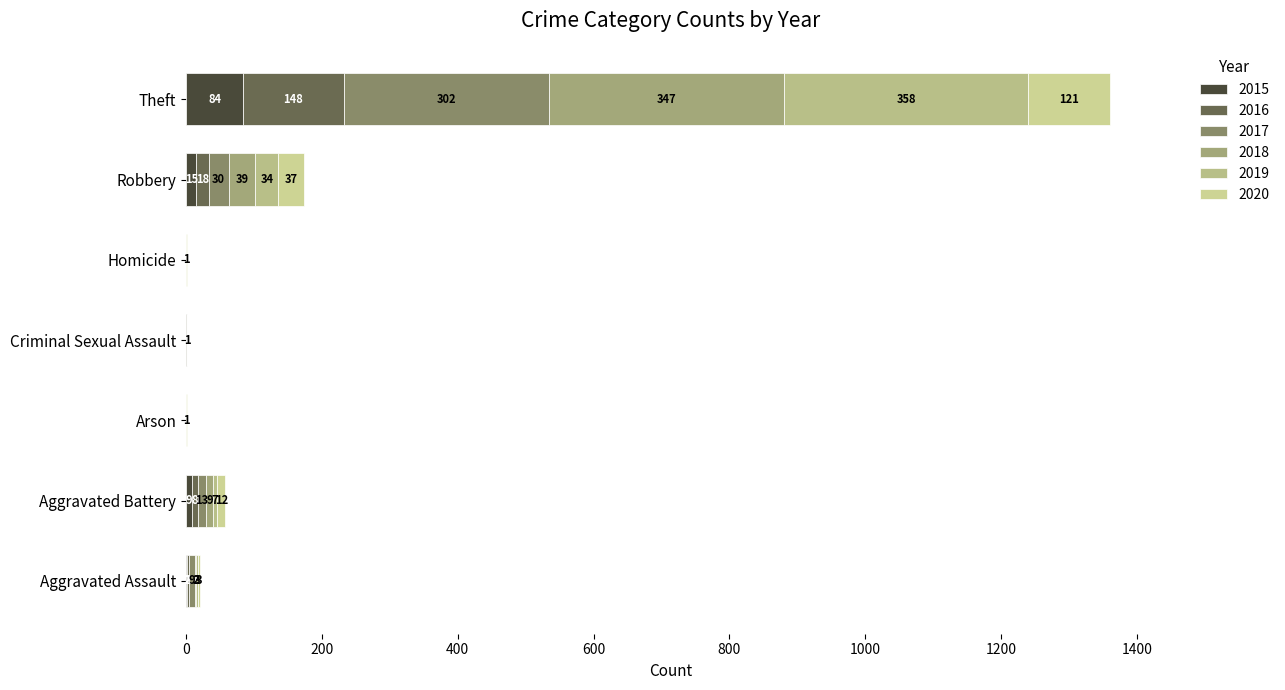

Count the number of data series in this chart.

6